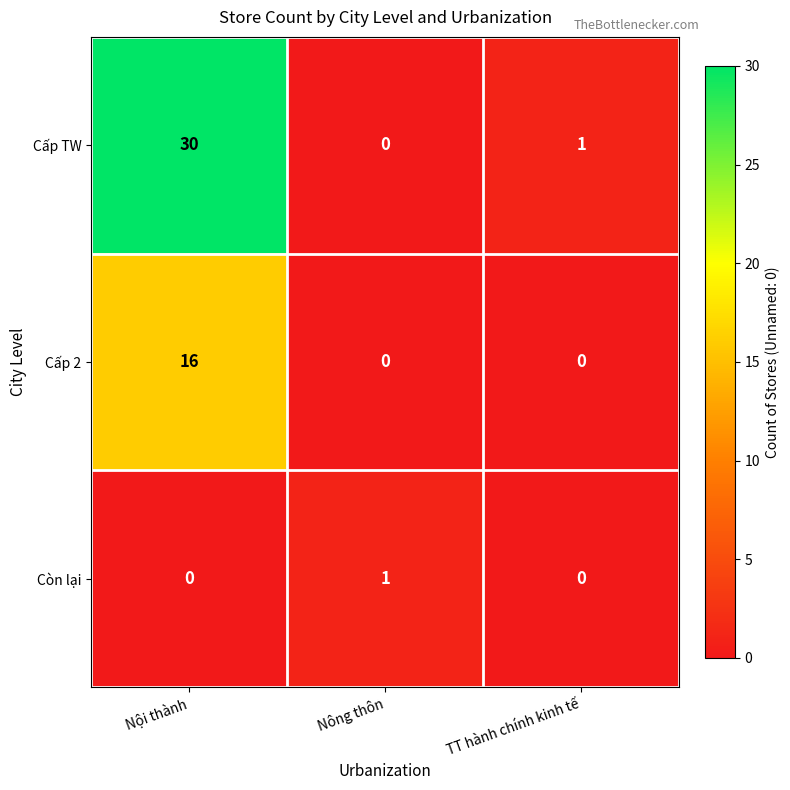

What is the total value across all series at TT hành chính kinh tế?

1